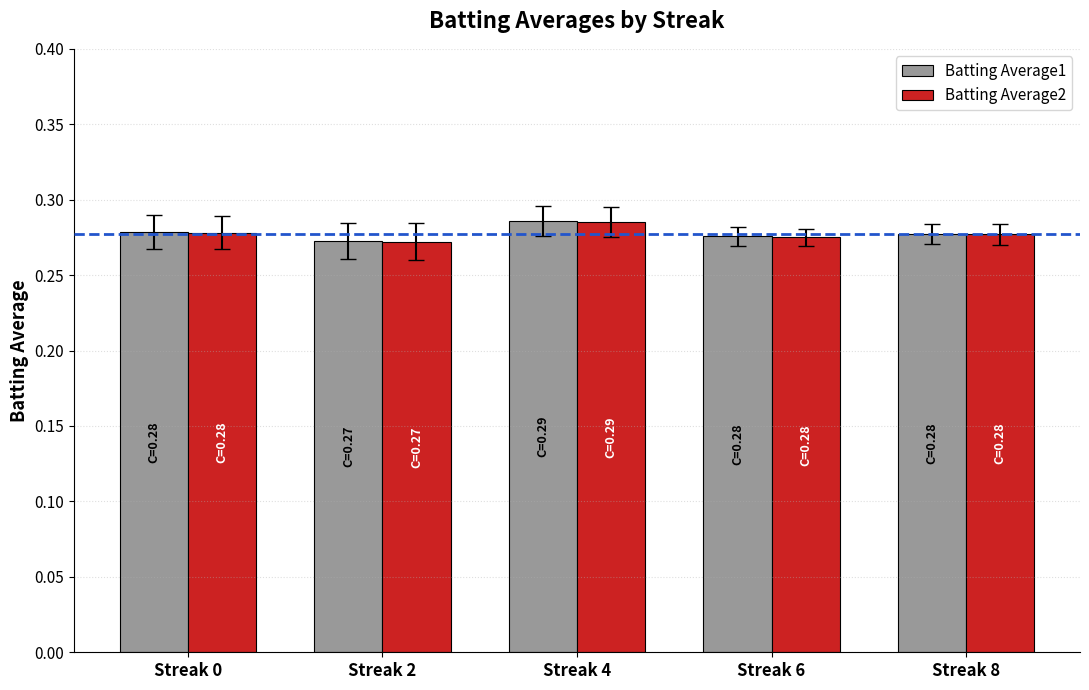

What is the total value across all series at Streak 4?

0.6